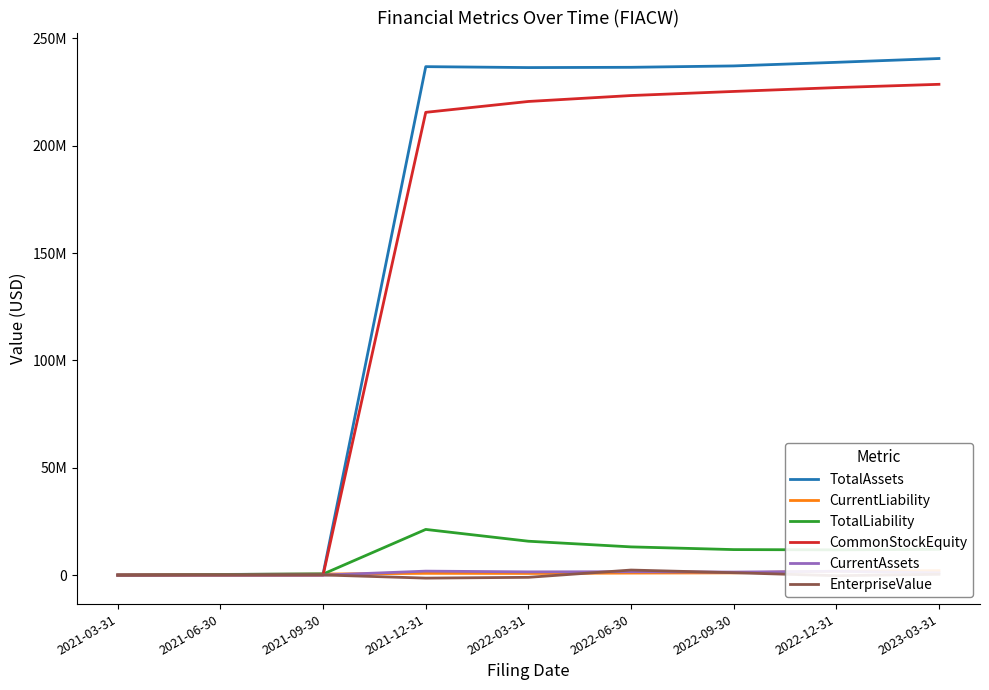

Rank the series by their maximum value, from lowest to highest.

CurrentAssets, CurrentLiability, EnterpriseValue, TotalLiability, CommonStockEquity, TotalAssets